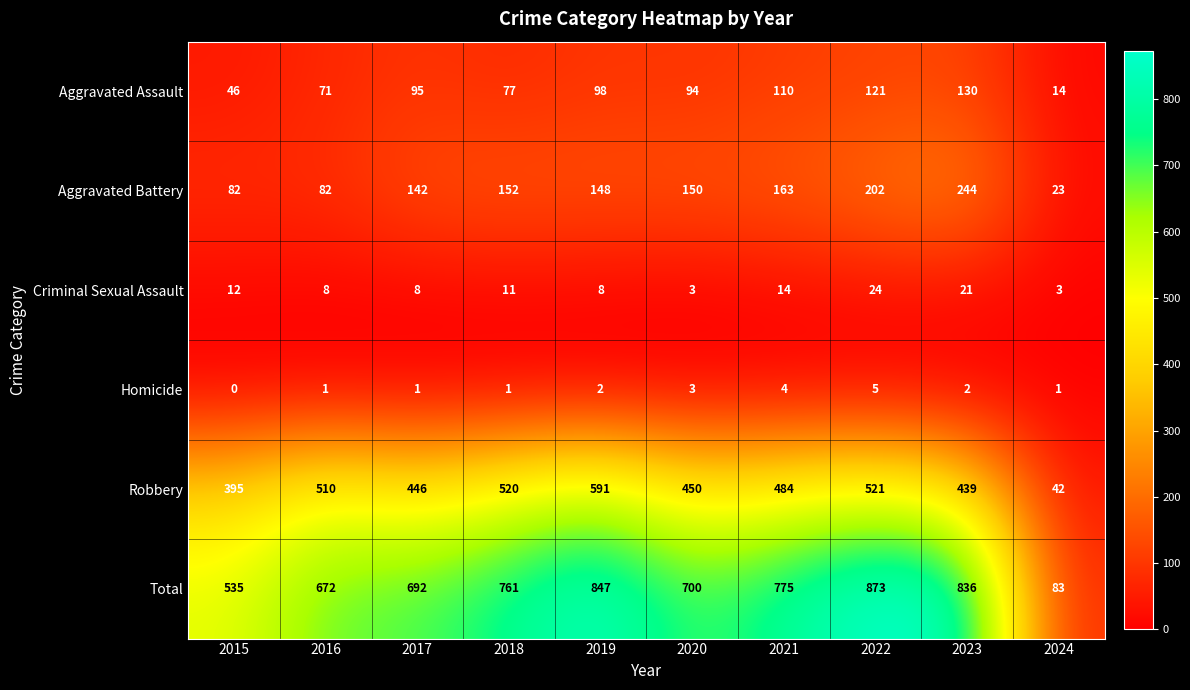

At how many categories does at least one series exceed 792?

3